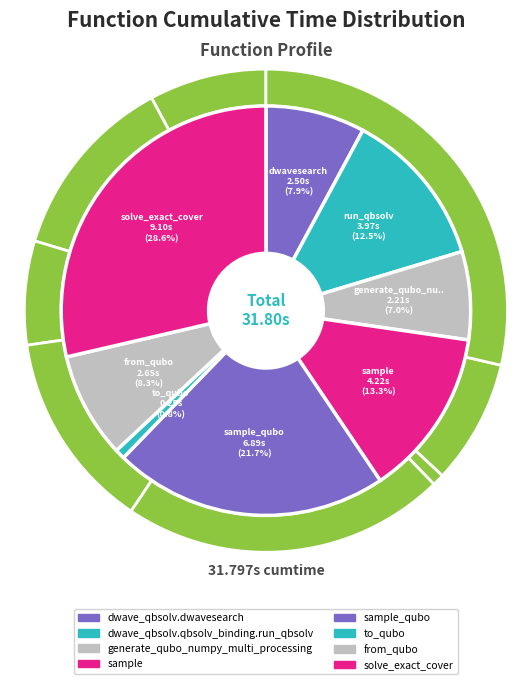

To the nearest percent, what is the combined percentage of sample and to_qubo?

14%